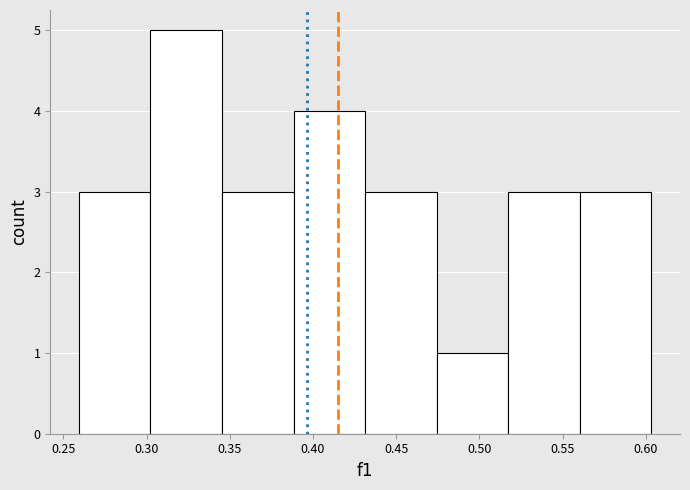

Reading left to right, list every bar in this chart as the range it spans on the x-axis followed by its height. Neither the bar edges nor the heights are printed on the chart, so give them approximately, as read against the axes.

0.260 to 0.300: 3
0.300 to 0.345: 5
0.345 to 0.390: 3
0.390 to 0.430: 4
0.430 to 0.475: 3
0.475 to 0.515: 1
0.515 to 0.560: 3
0.560 to 0.605: 3